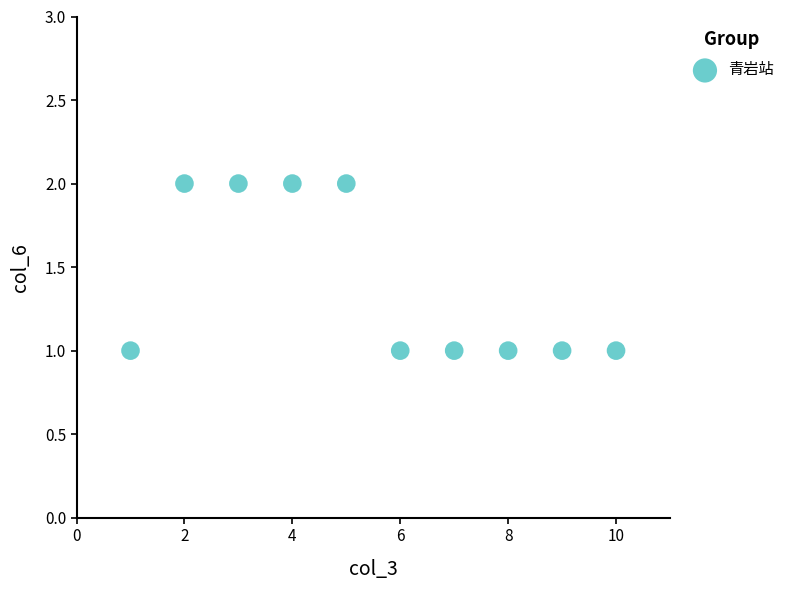

What is the range of X values (max minus min)?

9